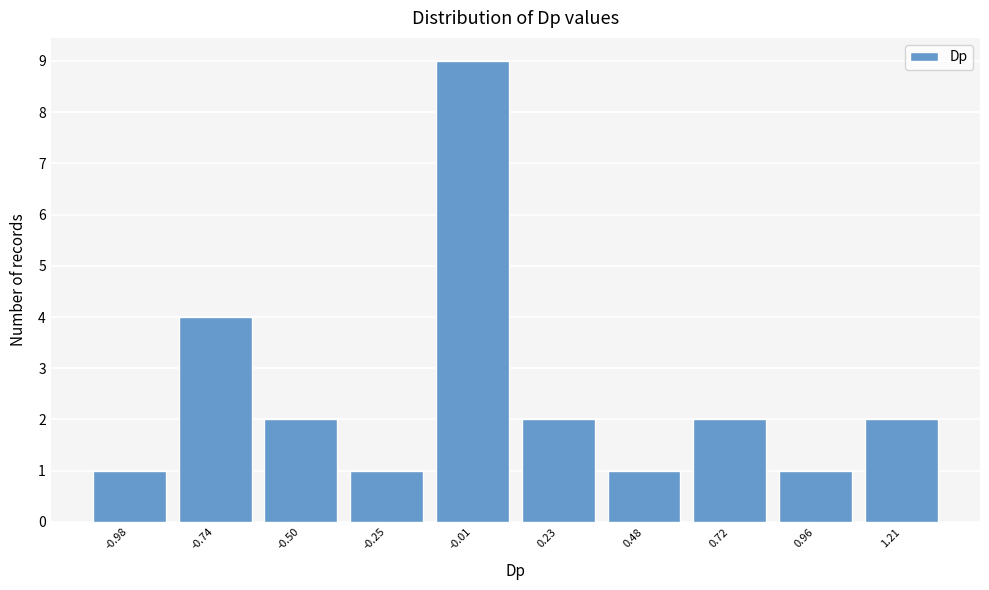

What is the height of the bar covering -1.10 to -0.85 on the x-axis? Neither the bar edges nor the heights are printed on the chart, so give them approximately, as read against the axes.

1